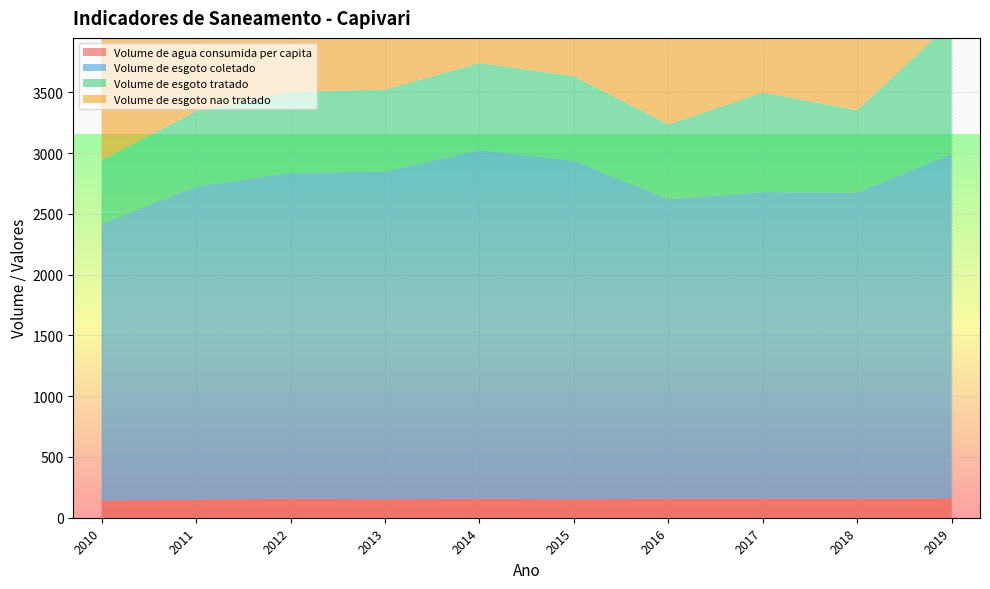

Reading right to left, list all the values displayed in this chart.

Volume_de_agua_consumida_per_capita: 160.7	156.4	159.0	157.1	151.2	157.4	151.4	157.3	148.6	142.6
Volume_de_esgoto_coletado: 2833.1	2518.4	2520.7	2464.2	2787.0	2868.0	2698.0	2679.0	2578.0	2275.0
Volume_de_esgoto_tratado: 1085.1	679.7	820.0	616.0	696.0	717.0	674.0	670.0	620.0	524.0
Volume_de_esgoto_nao_tratado: 2185.6	2468.3	2330.9	2464.2	2238.0	2302.0	2196.0	2181.0	2045.0	2004.0